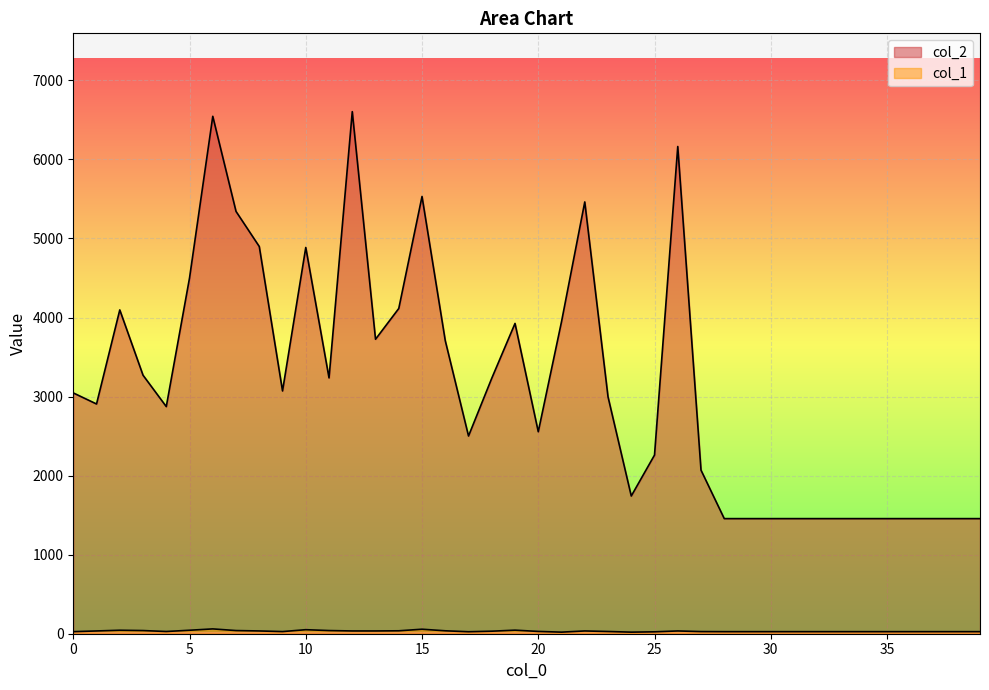

In col_2, how many points are lower than both neighbors (excluding endpoints)?

8